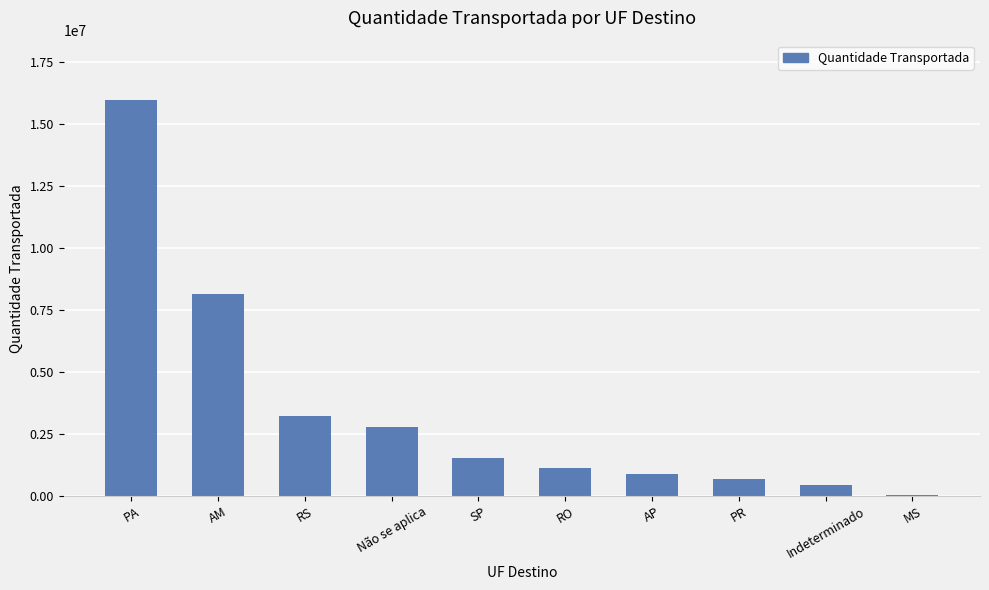

What is the average value?

3477649.5